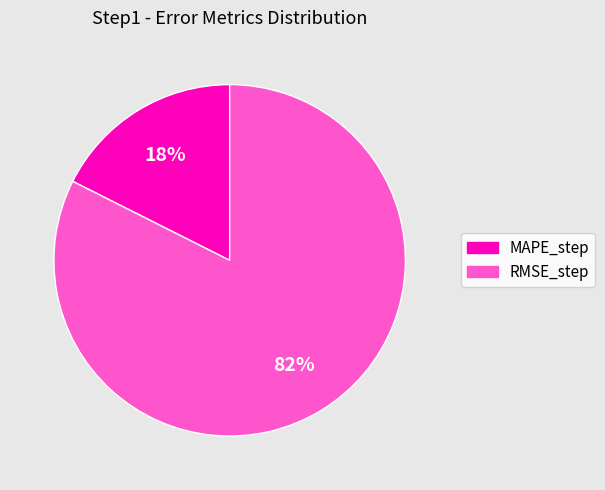

To the nearest percent, what is the average slice percentage?

50%